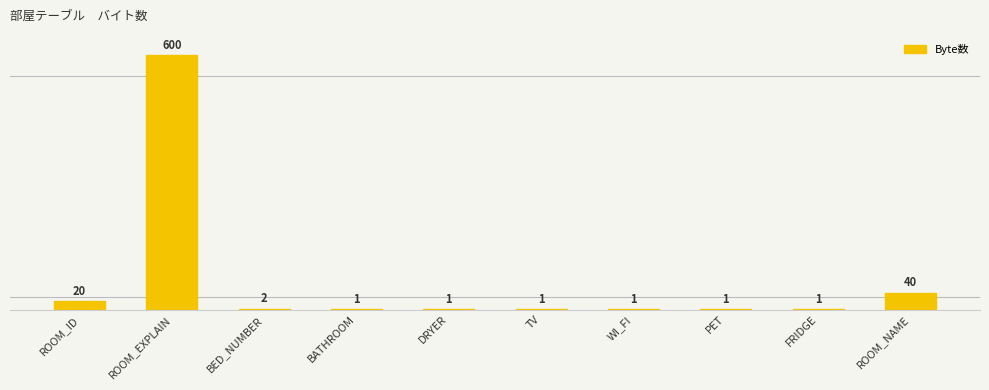

Count the number of values greater than 1.

4